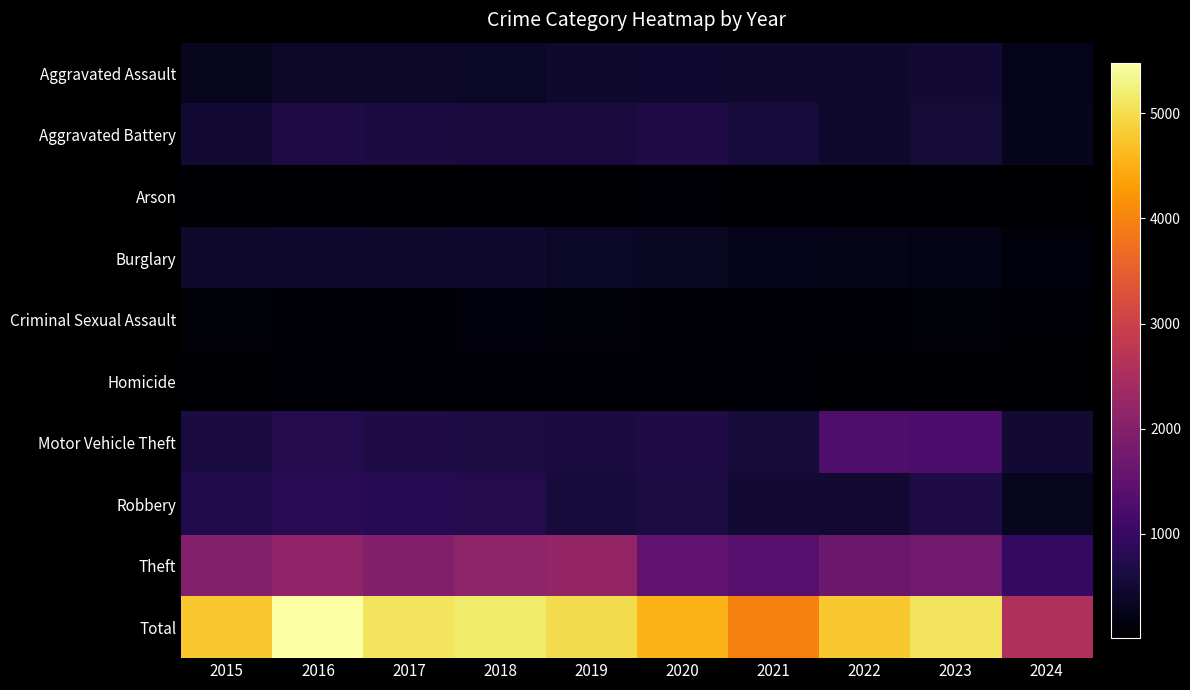

Reading left to right, list all the values displayed in this chart.

Aggravated Assault: 2015=323	2016=402	2017=396	2018=392	2019=452	2020=466	2021=452	2022=458	2023=488	2024=277
Aggravated Battery: 2015=515	2016=691	2017=623	2018=600	2019=608	2020=686	2021=587	2022=446	2023=529	2024=294
Arson: 2015=35	2016=40	2017=23	2018=37	2019=32	2020=55	2021=43	2022=31	2023=39	2024=10
Burglary: 2015=421	2016=451	2017=453	2018=443	2019=383	2020=357	2021=280	2022=253	2023=224	2024=125
Criminal Sexual Assault: 2015=105	2016=87	2017=91	2018=123	2019=102	2020=89	2021=81	2022=93	2023=97	2024=57
Homicide: 2015=50	2016=87	2017=82	2018=56	2019=53	2020=81	2021=69	2022=49	2023=48	2024=27
Motor Vehicle Theft: 2015=614	2016=756	2017=680	2018=631	2019=611	2020=673	2021=560	2022=1272	2023=1245	2024=522
Robbery: 2015=726	2016=819	2017=780	2018=741	2019=577	2020=637	2021=506	2022=495	2023=690	2024=330
Theft: 2015=1981	2016=2148	2017=1968	2018=2140	2019=2190	2020=1512	2021=1392	2022=1664	2023=1720	2024=951
Total: 2015=4770	2016=5481	2017=5096	2018=5163	2019=5008	2020=4556	2021=3970	2022=4761	2023=5080	2024=2593